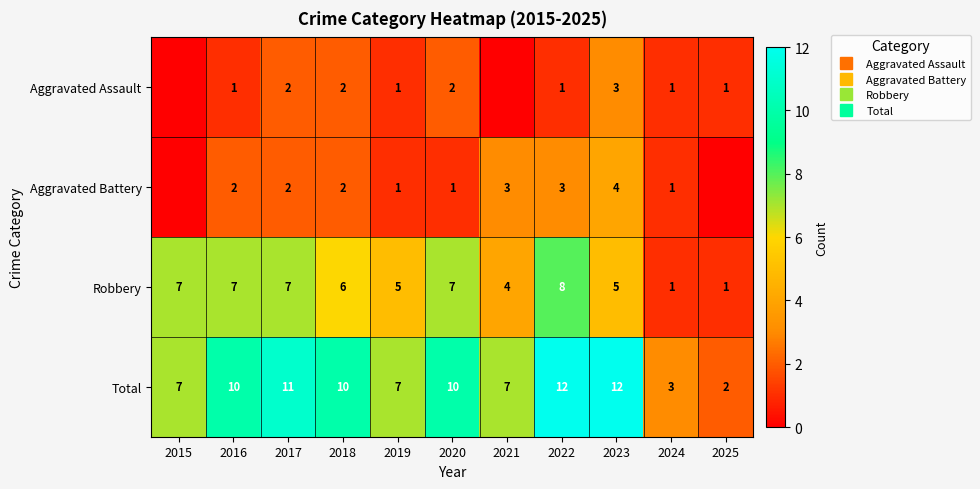

True or false: Aggravated Assault has a value of 1 at 2025.

False